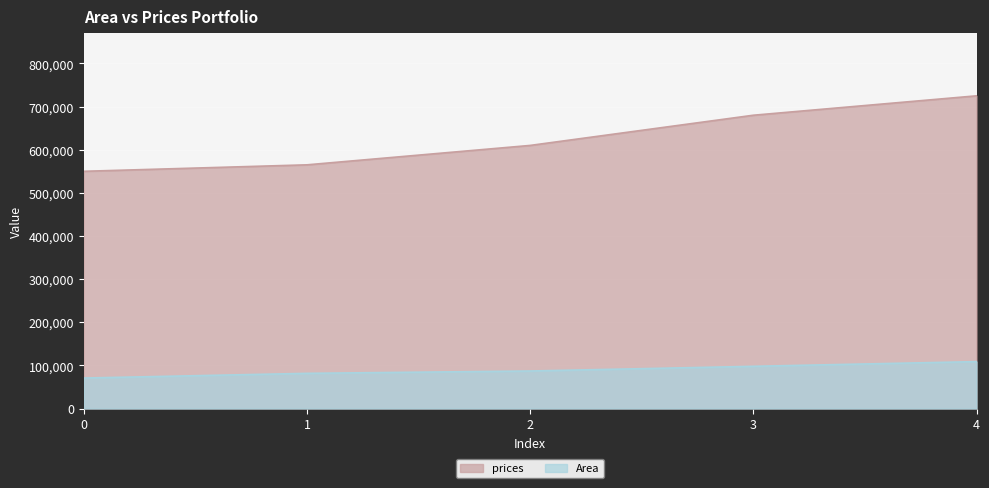

True or false: Area has more than 2 points higher than both neighbors.

False